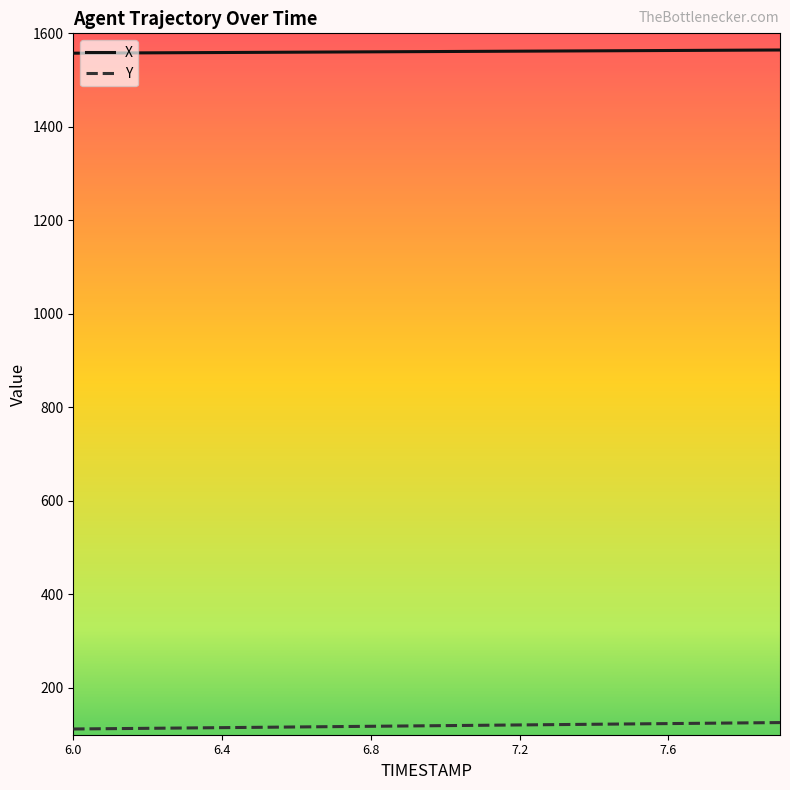

True or false: Y and X intersect in this chart.

False